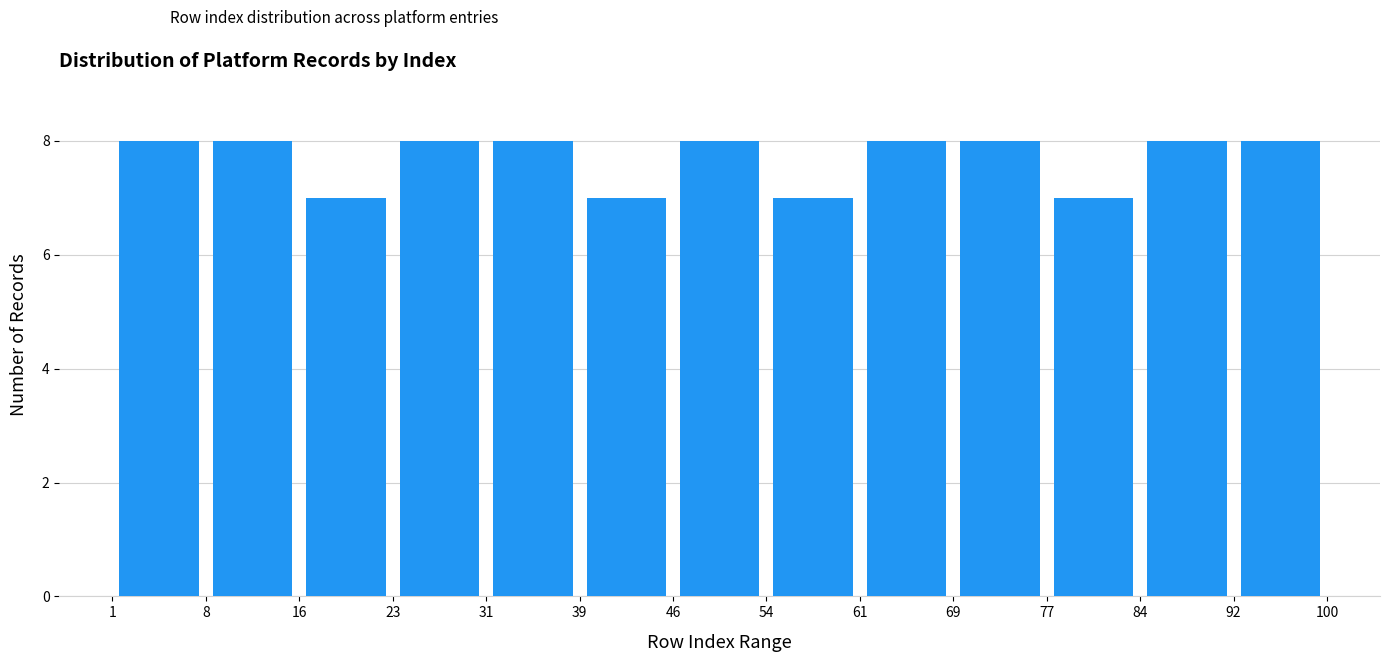

What is the height of the bar covering 92 to 100 on the x-axis? The values are not printed on the chart, so give them approximately, as read against the axis.

8